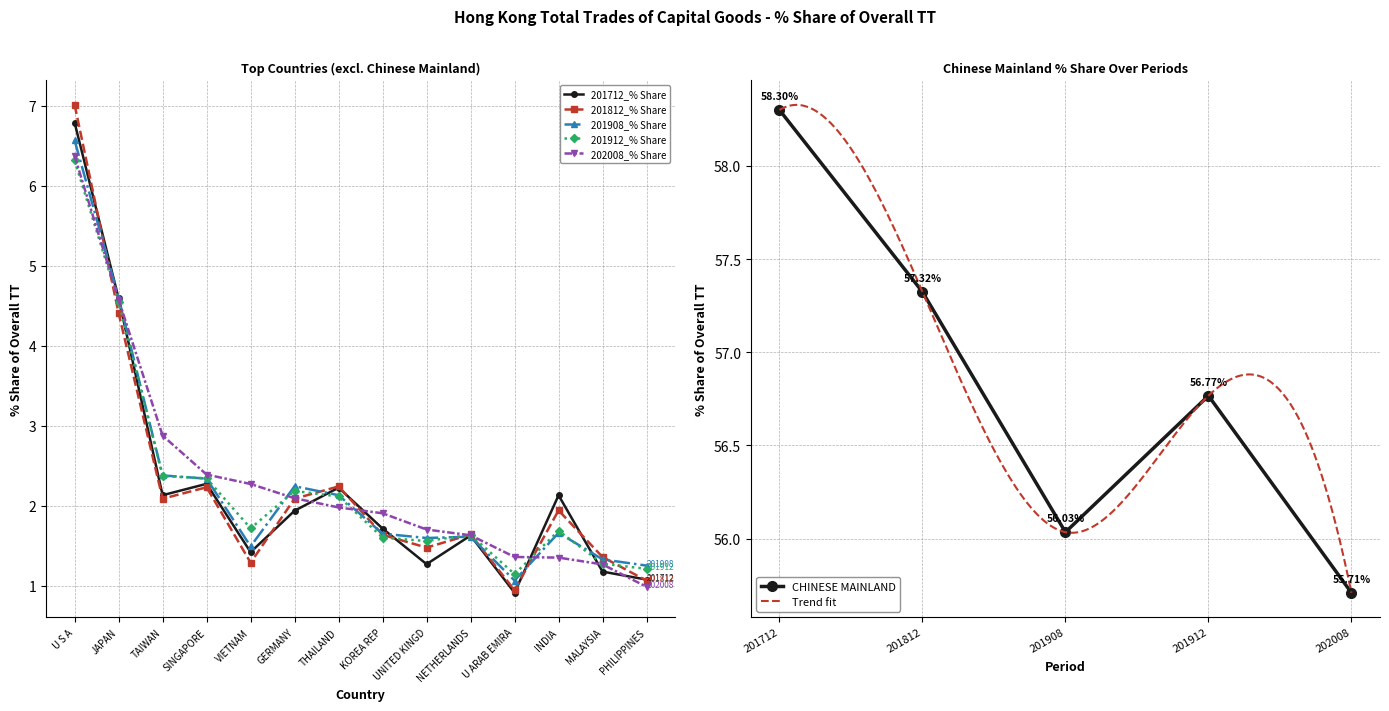

Which series ends up on top after the final intersection of 201812_% Share and 201908_% Share?

201908_% Share